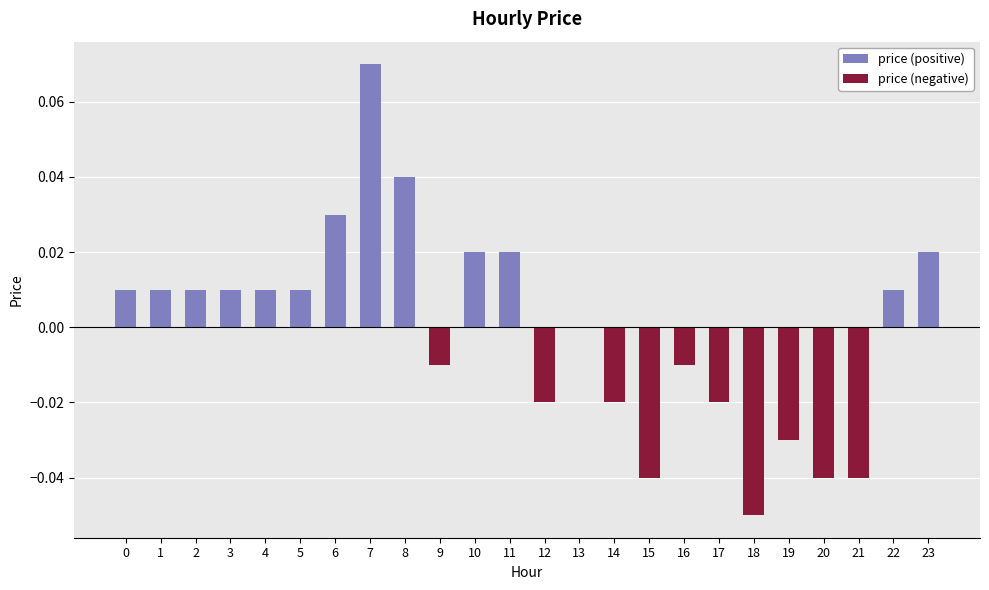

What is the maximum value shown in the chart?

0.1